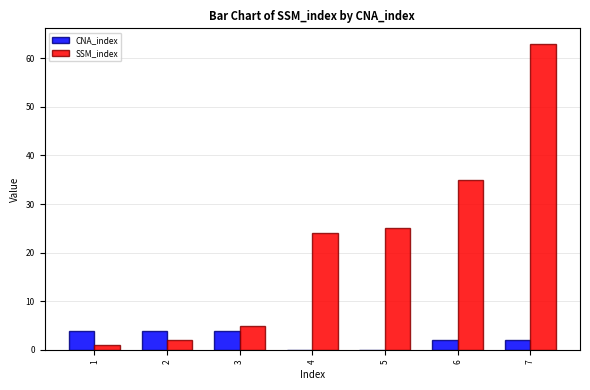

The CNA_index series shows 4 at 2. True or false?

True